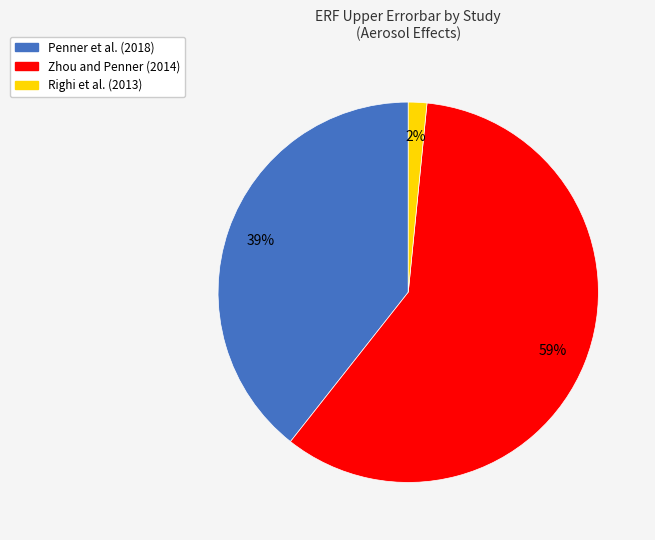

The Penner et al. (2018) slice represents 39% of the pie. True or false?

True